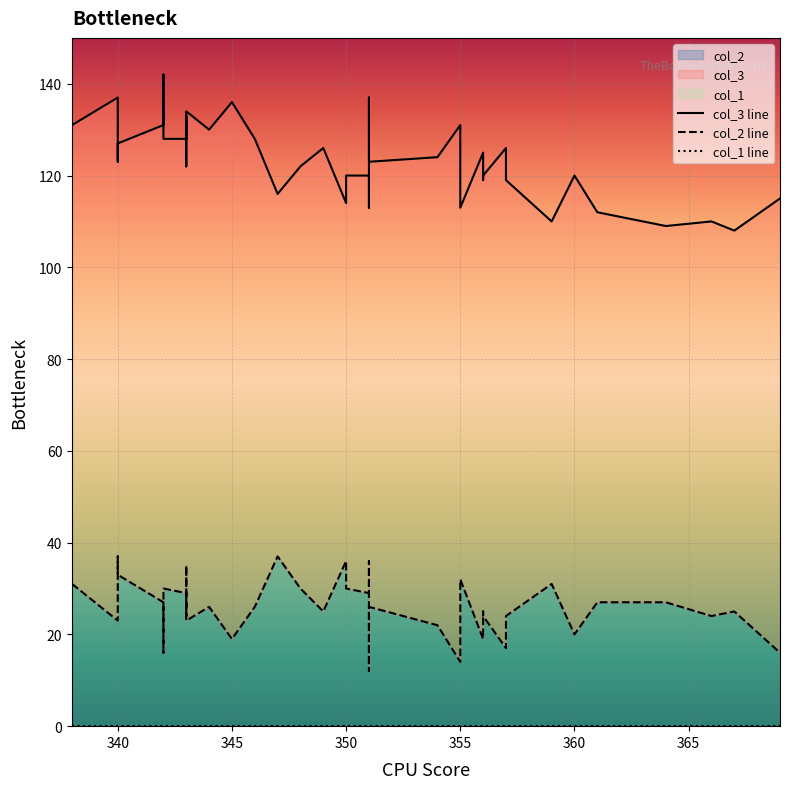

What is the difference between the maximum and minimum values in the col_3 line series?

34